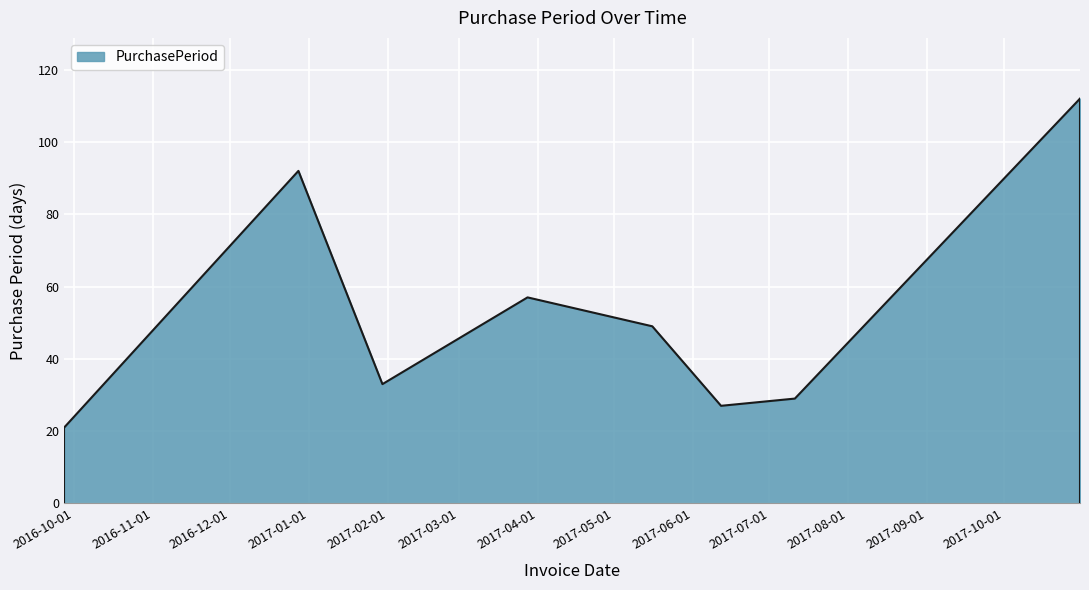

Count the number of categories in the chart.

8